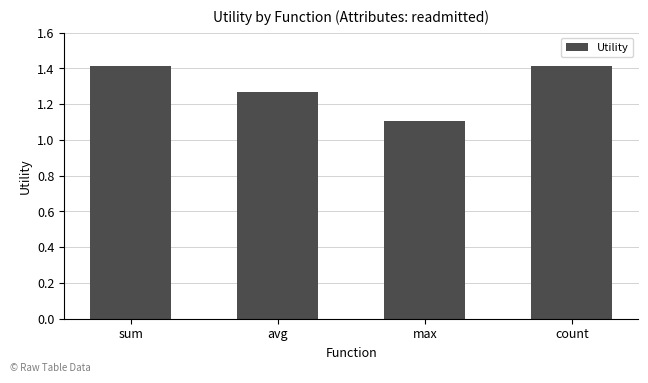

The value at max is 1.1. True or false?

True